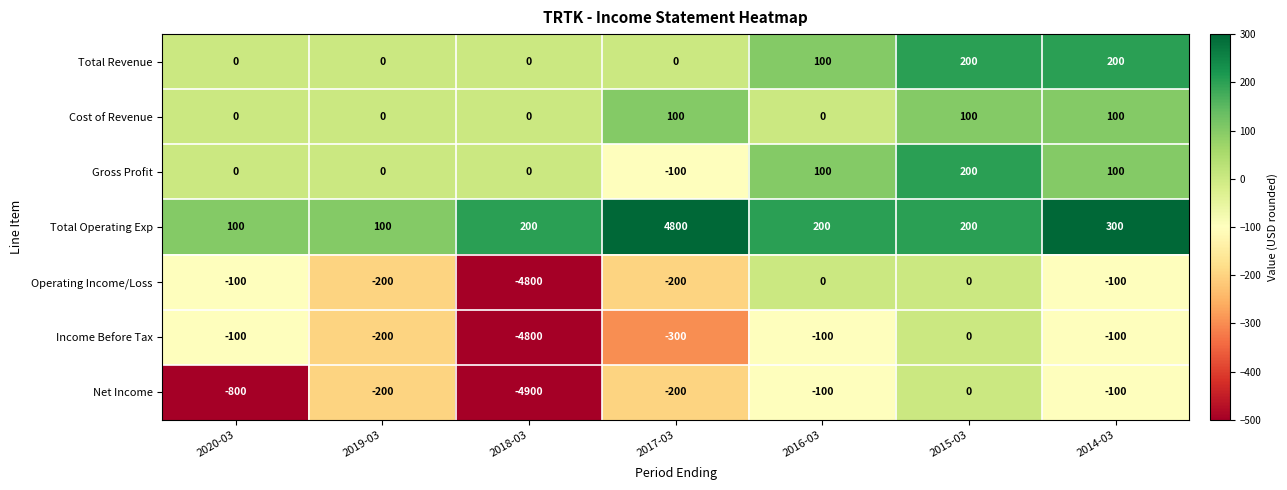

What is the spread (max minus min) of values at 2019-03?

300